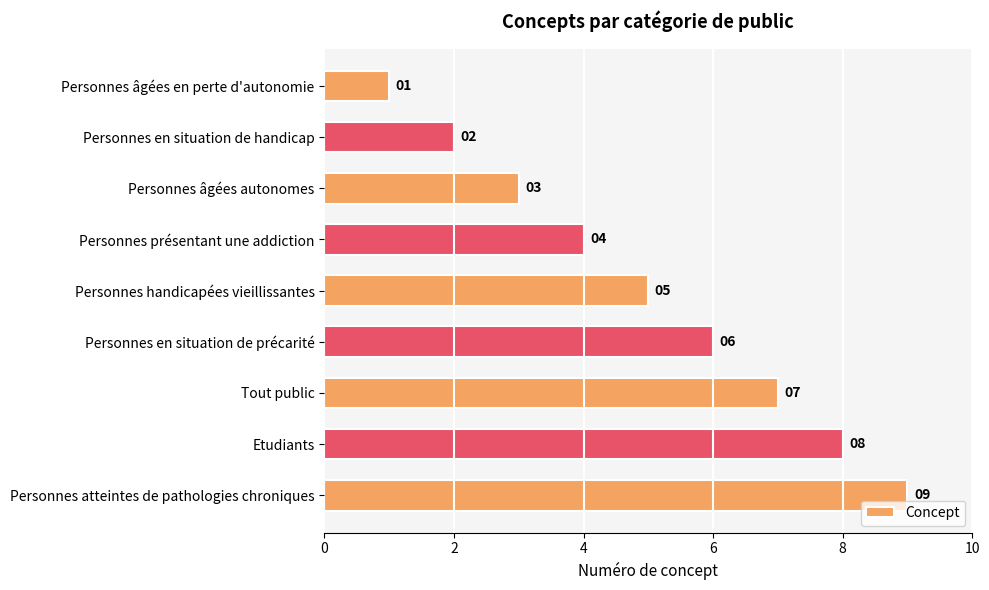

At which category does the chart reach its minimum across all series?

Personnes âgées en perte d'autonomie